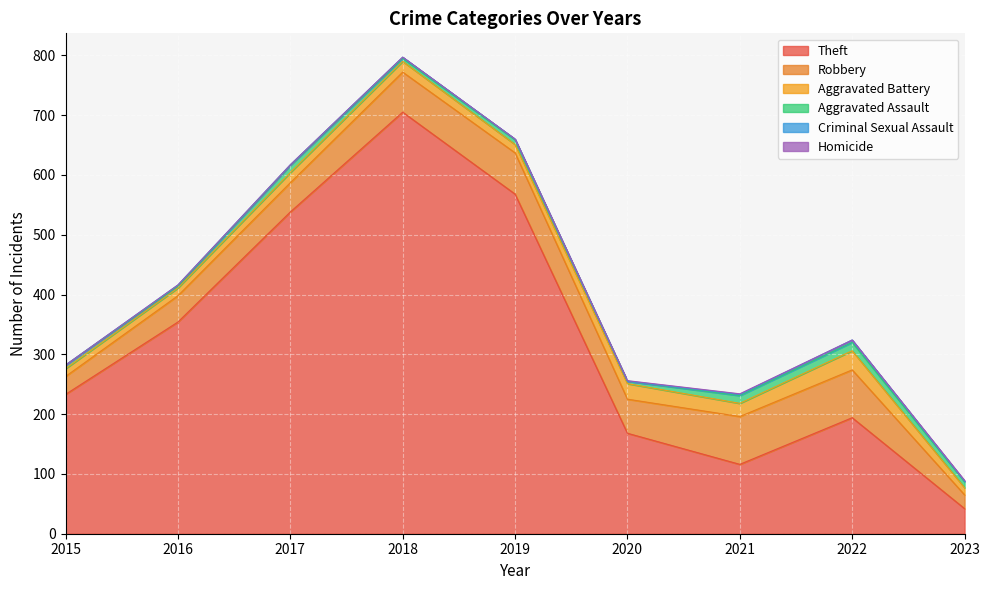

Which category has the lowest value in the Homicide series?

2015